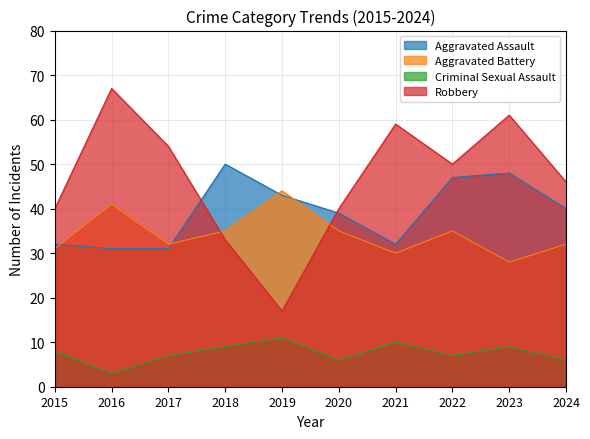

Is it true that Aggravated Battery equals 32 at 2017?

True